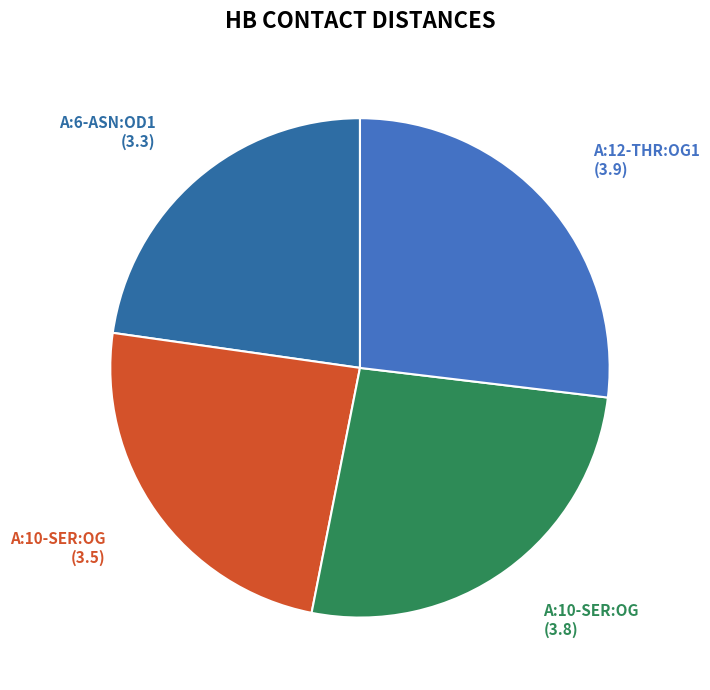

Count the number of slices in the pie.

4